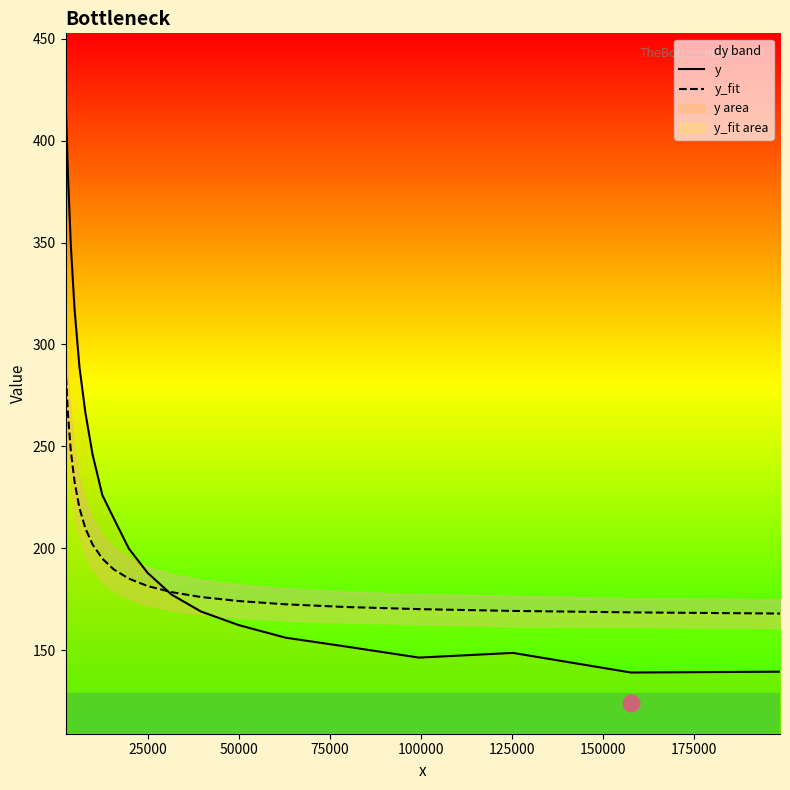

Between 13 and 16, which is larger?

13